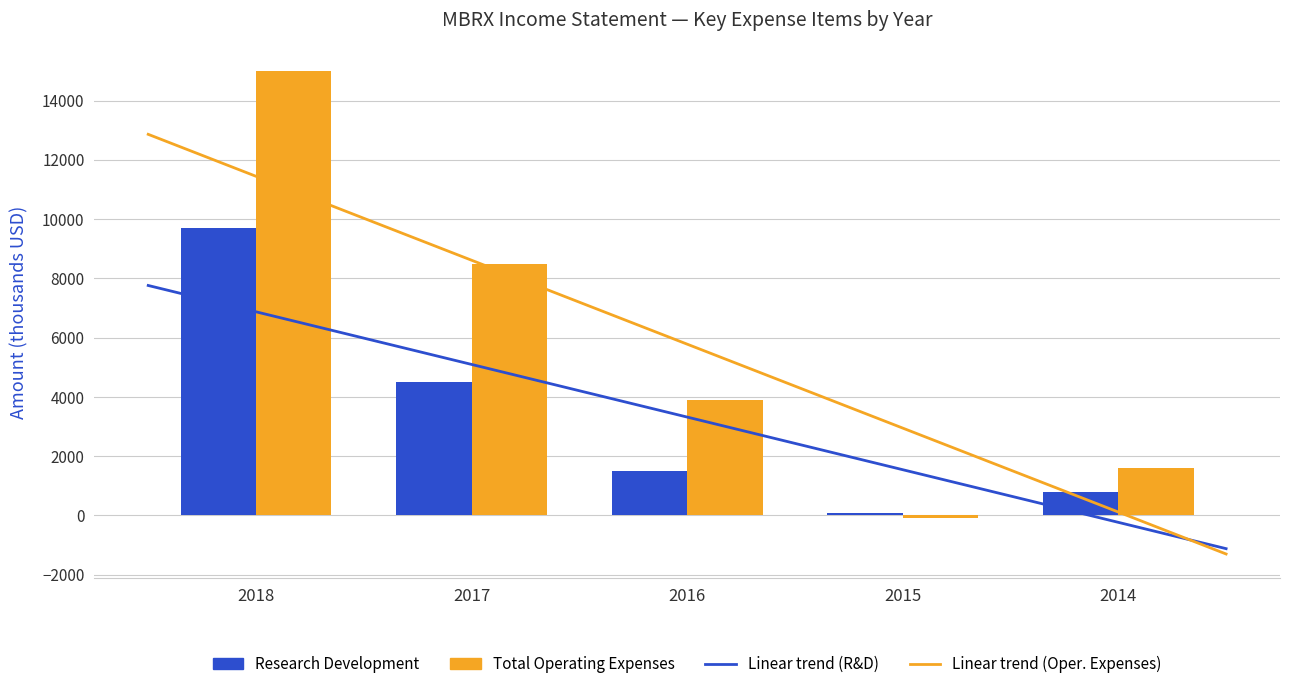

Reading left to right, transcribe all the data shown in this chart.

Research Development: 2018=9700	2017=4500	2016=1500	2015=100	2014=800
Total Operating Expenses: 2018=15000	2017=8500	2016=3900	2015=-100	2014=1600